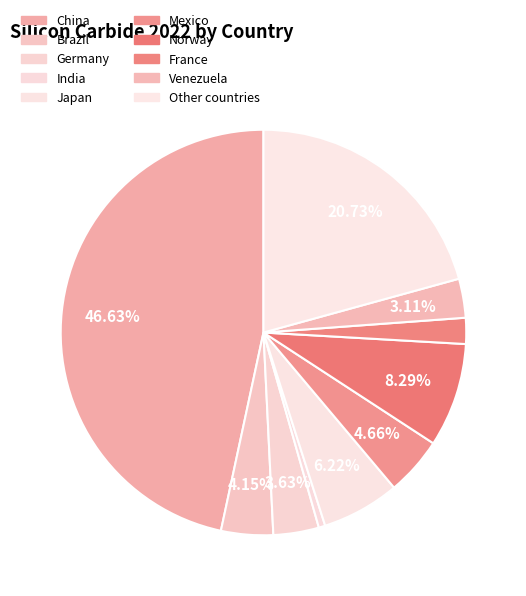

Which slice is the smallest?

India